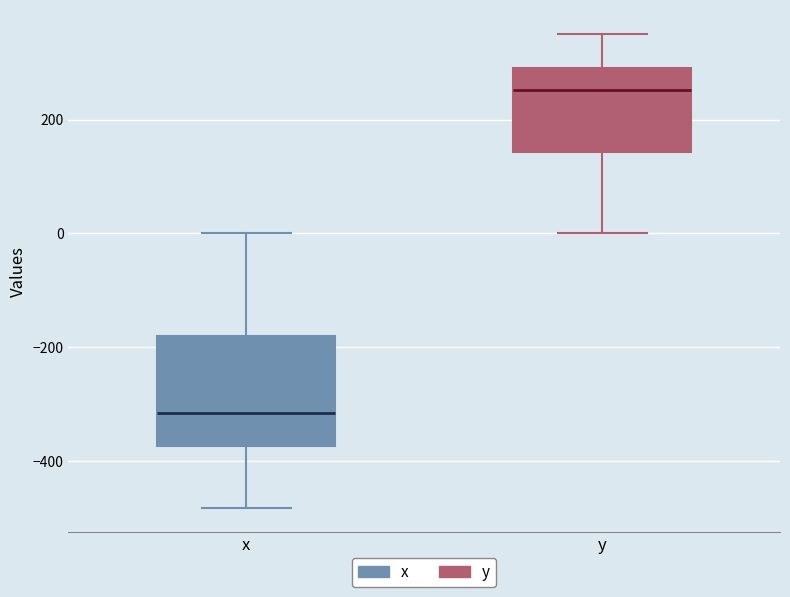

Which box has the highest median line?

y